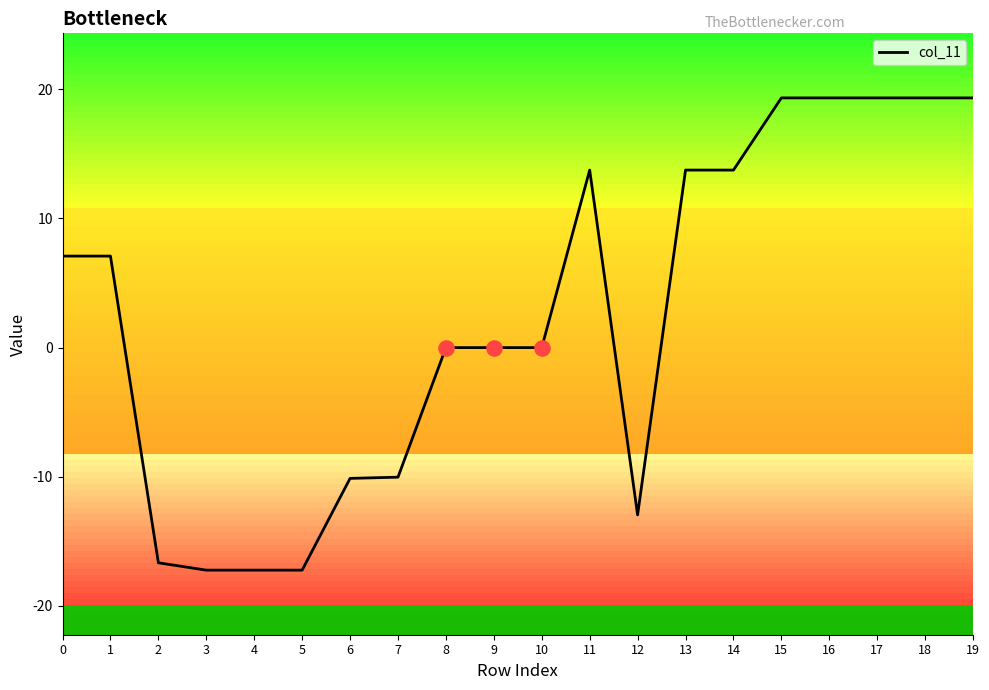

What is the change in value from 0 to 13?

+6.7